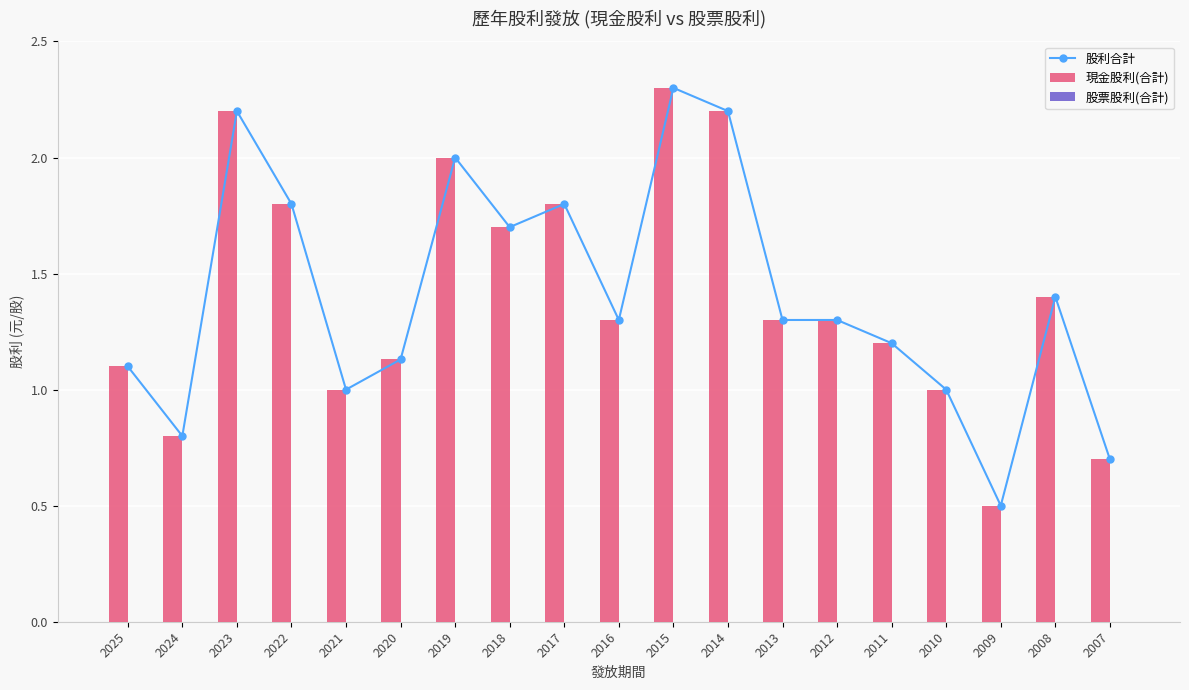

Which has a higher value, 2017 or 2023?

2023